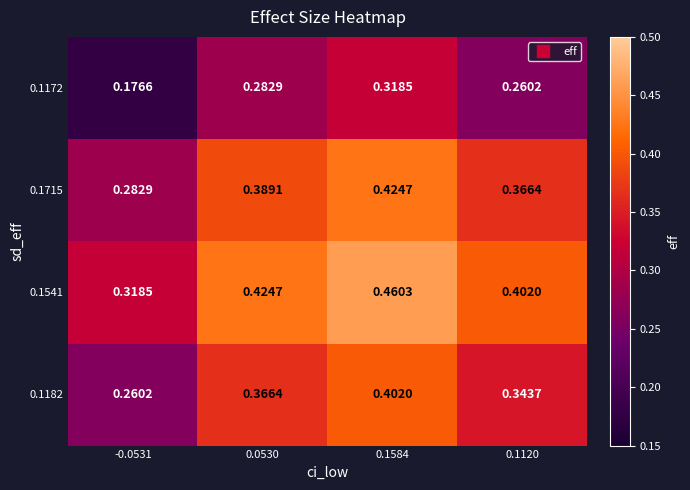

Is the value of 0.1541 at 0.1120 greater than the value of 0.1172 at 0.1584?

Yes